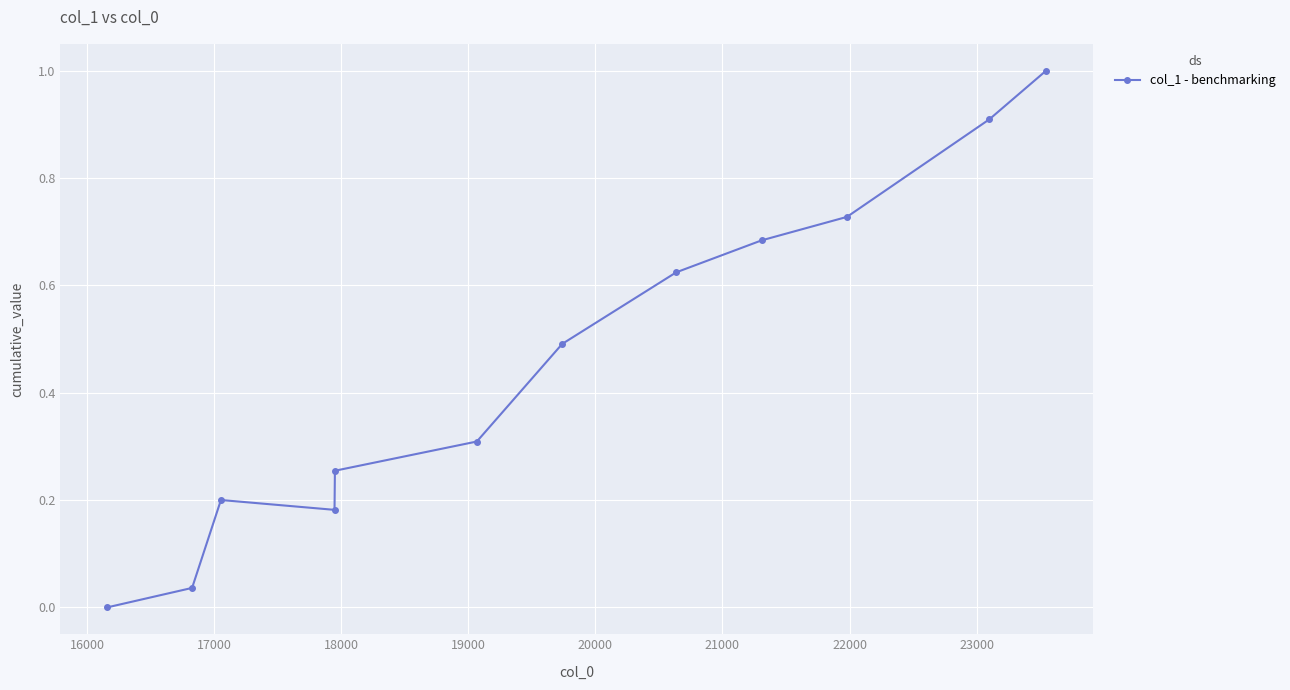

What is the value of the 7th point from the left?

0.5